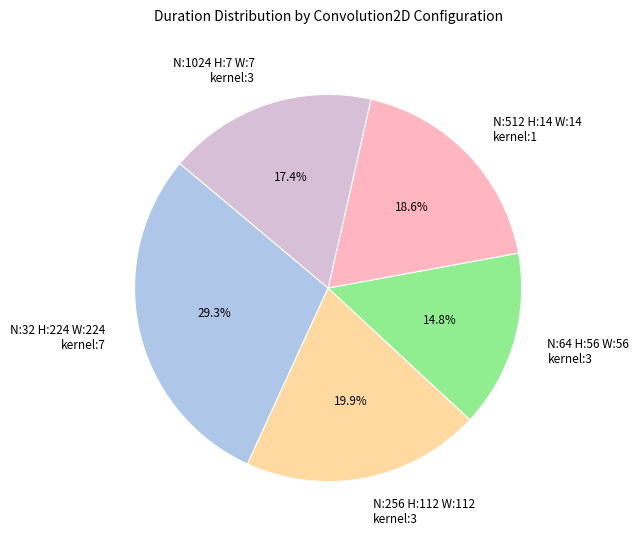

How much of the chart is everything except N:1024 H:7 W:7 kernel:3?

82.6%